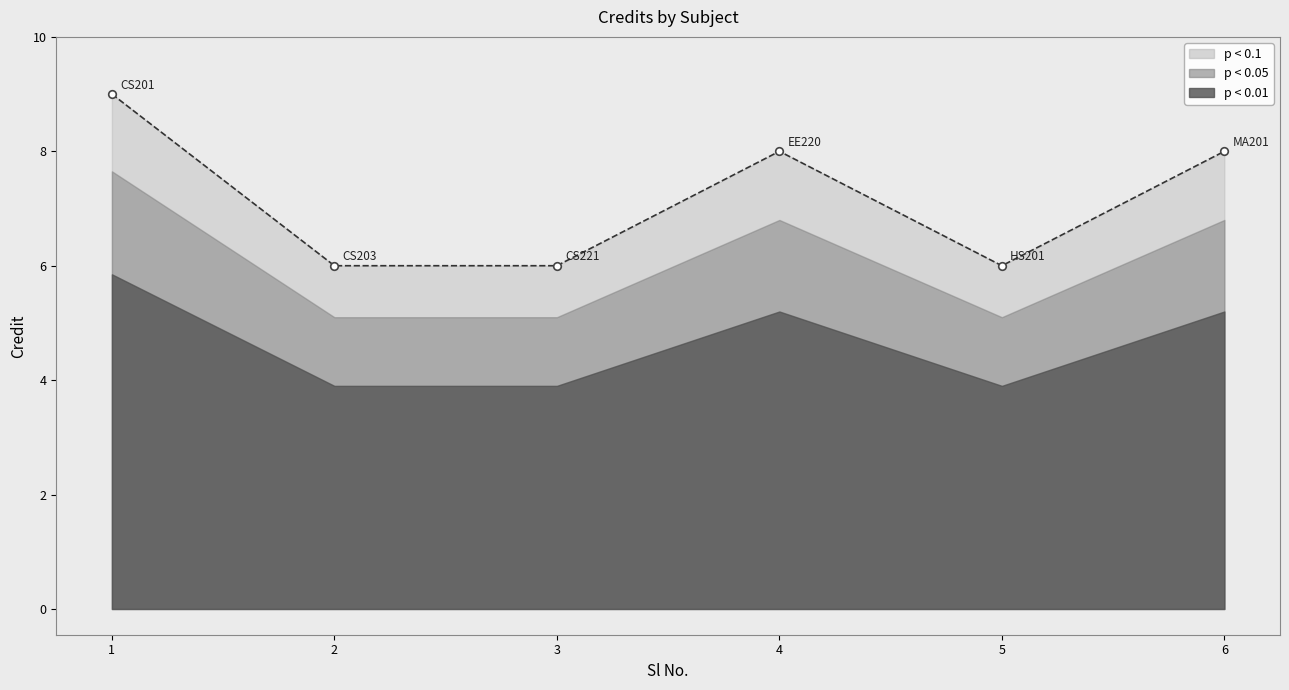

Approximately how many times larger is the value at 5 compared to 3?

1.0